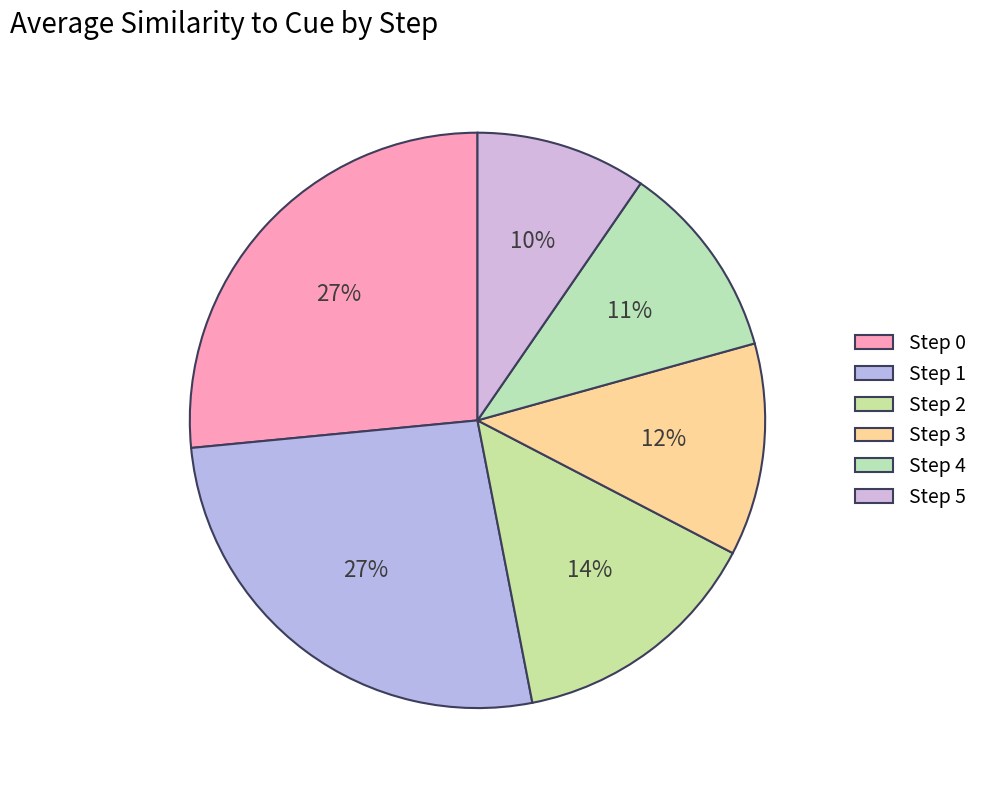

How many slices are in this pie chart?

6